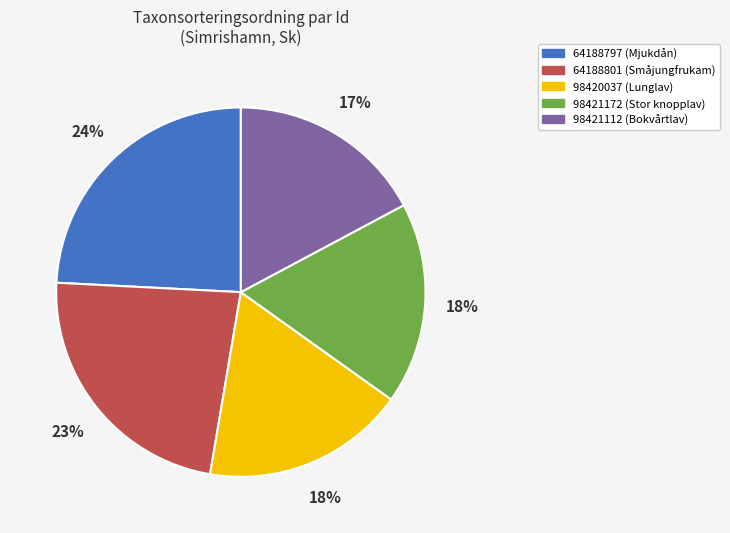

The 98421172 slice represents 18% of the pie. True or false?

True